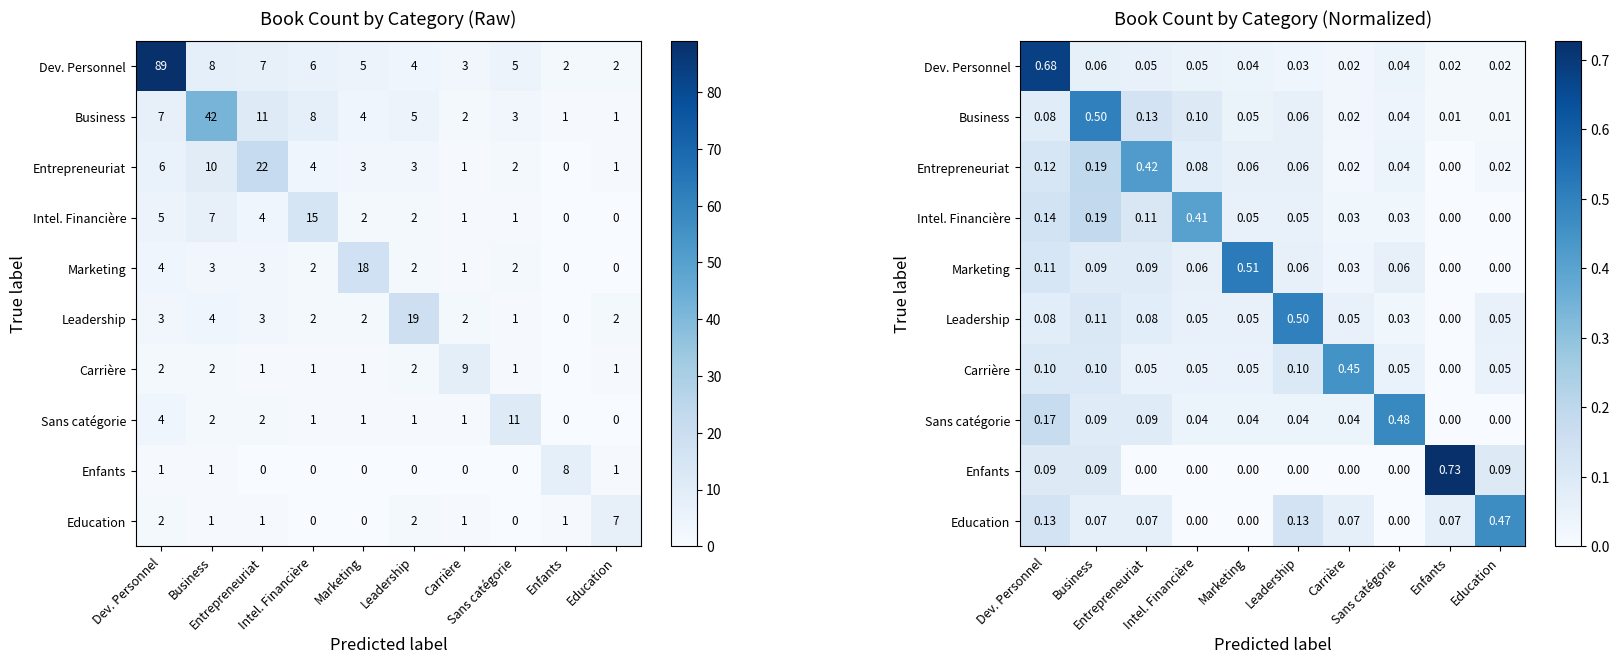

At which label does Education reach its minimum?

Intel. Financière